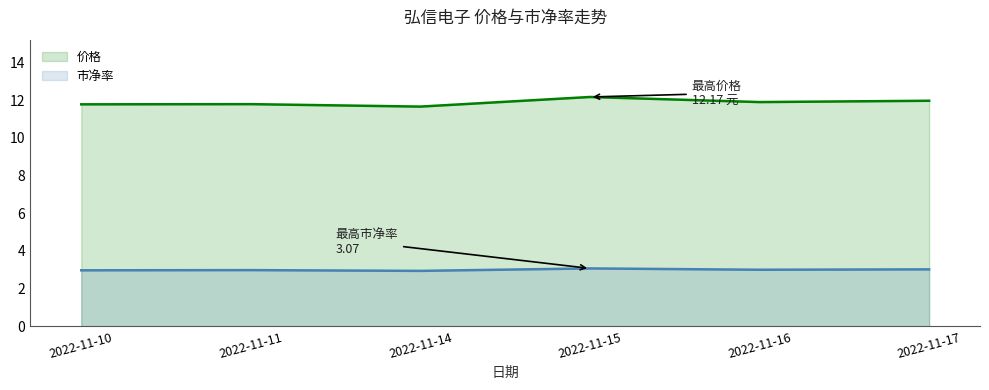

What is the difference between the maximum and minimum values in the 市净率 series?

0.1